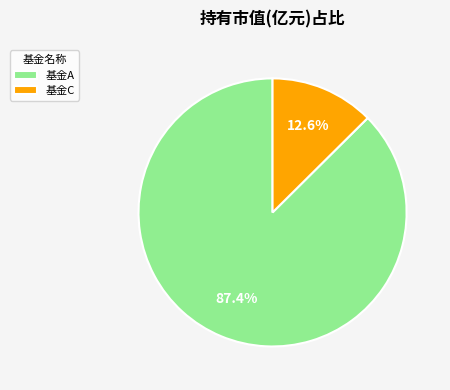

Is there any slice that represents more than half of the pie?

Yes